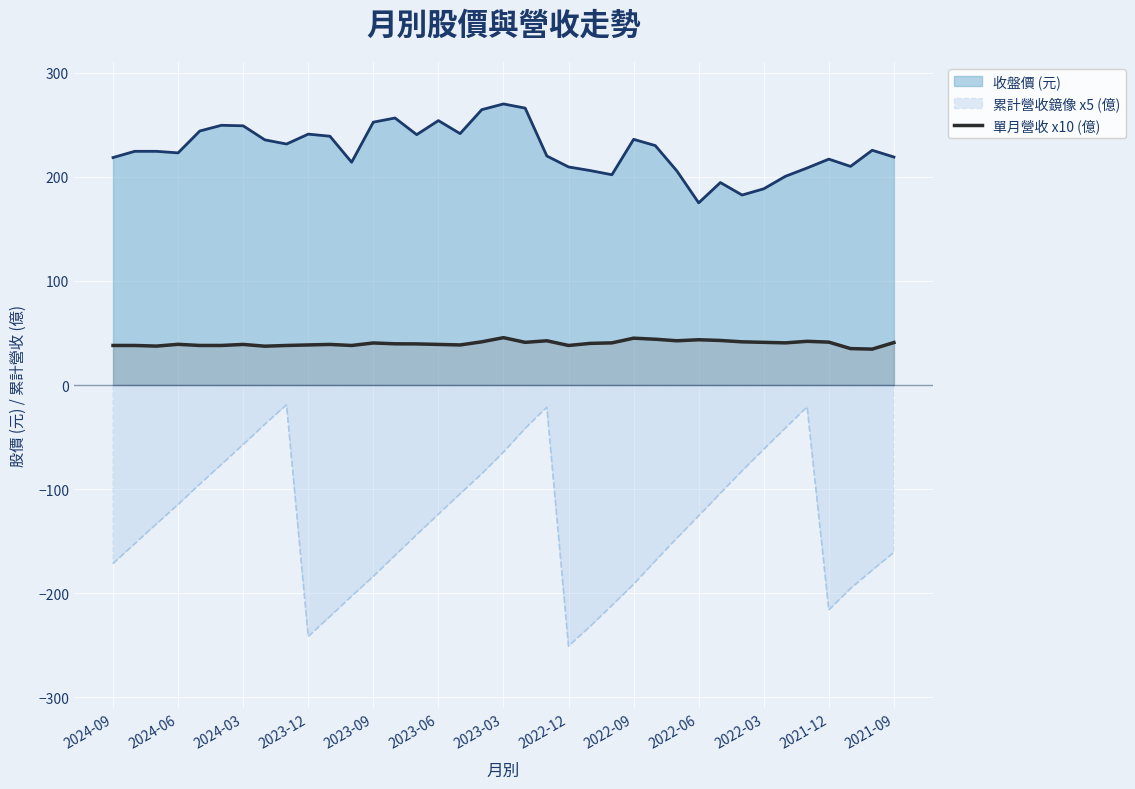

Rank the series by their maximum value, from highest to lowest.

收盤價 (元), 單月營收 x10 (億), 累計營收鏡像 x5 (億)